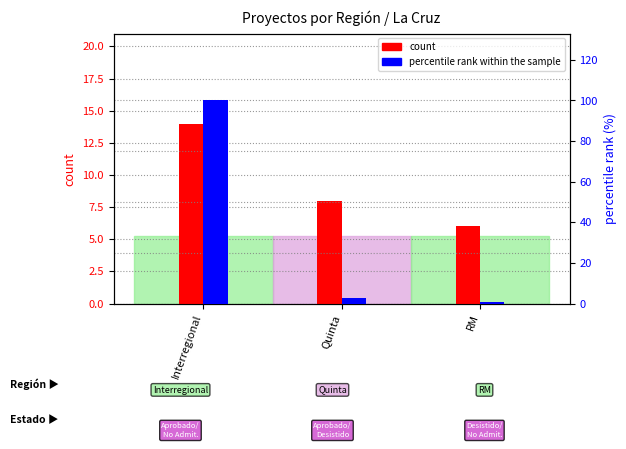

What is the sum of all count values?

28.0